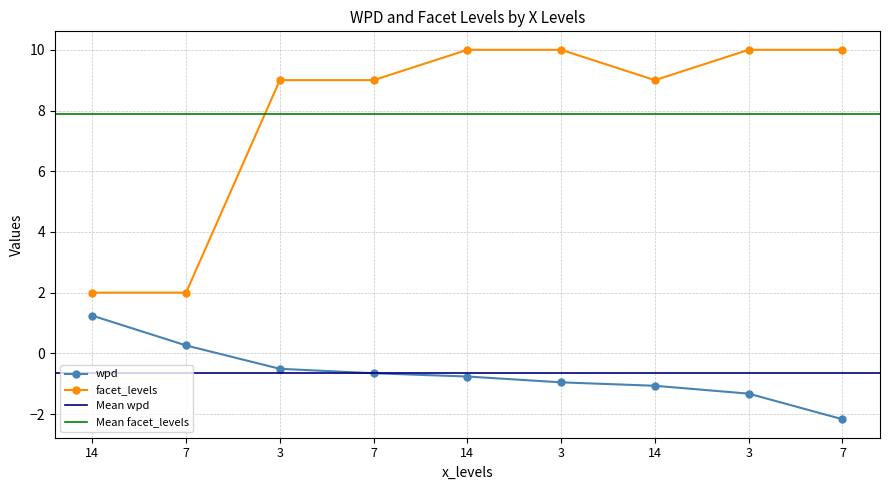

How many series are shown in this chart?

2